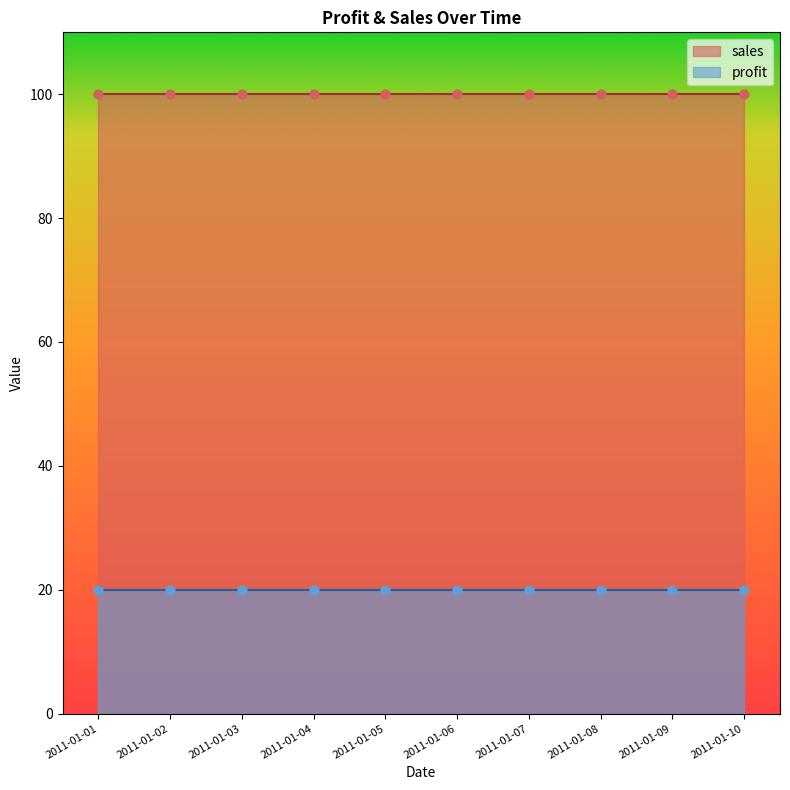

Which series has the largest total across all categories?

sales